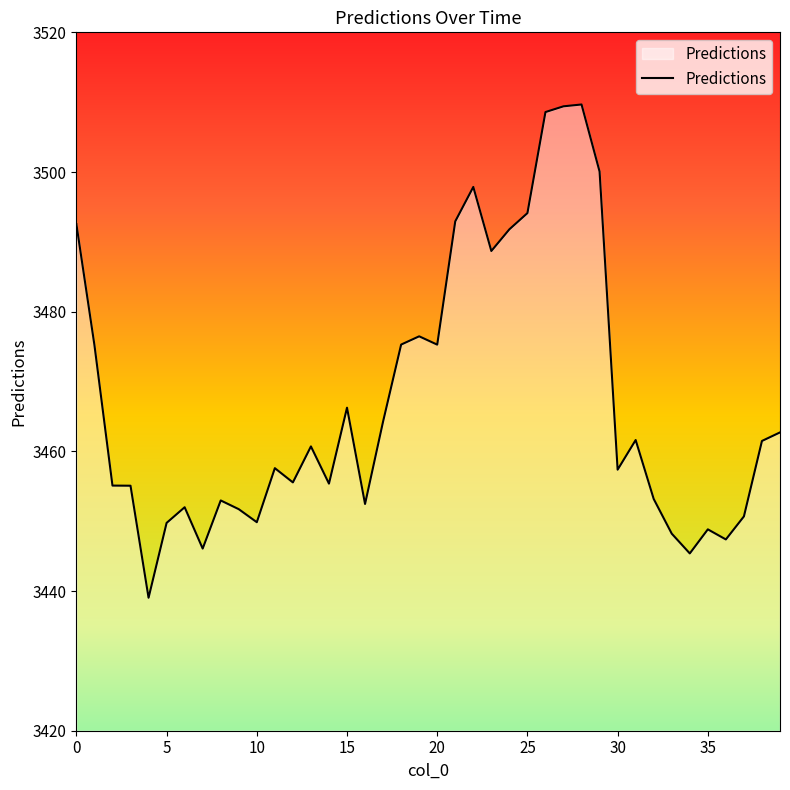

What is the minimum value shown in the chart?

3439.0